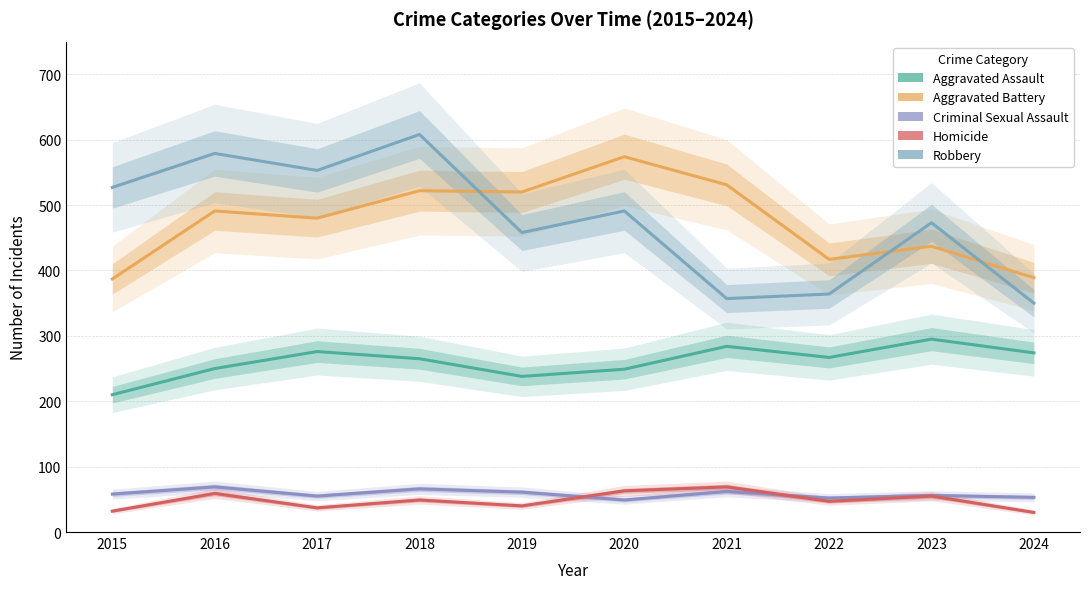

How many interior local valleys does the Aggravated Assault series have?

2